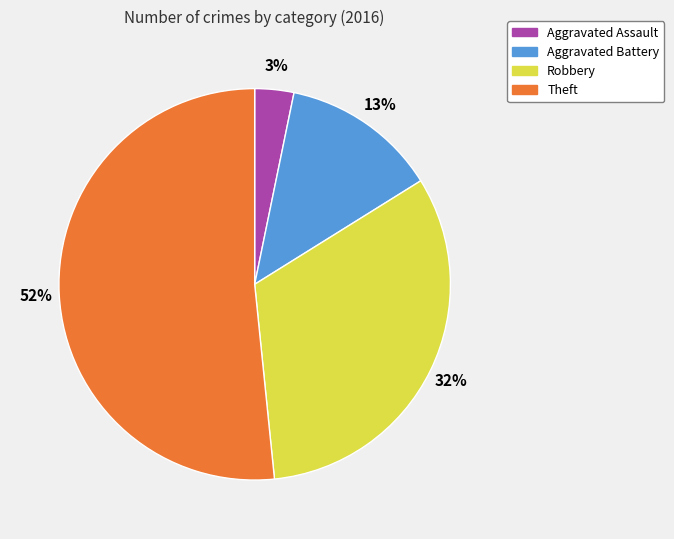

Is it true that Theft is 52% of the pie?

True